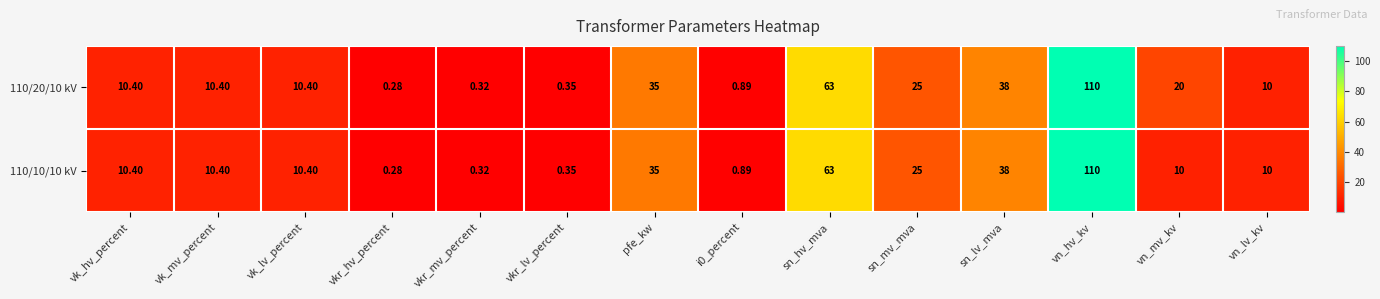

Which series has the largest total across all categories?

110/20/10 kV